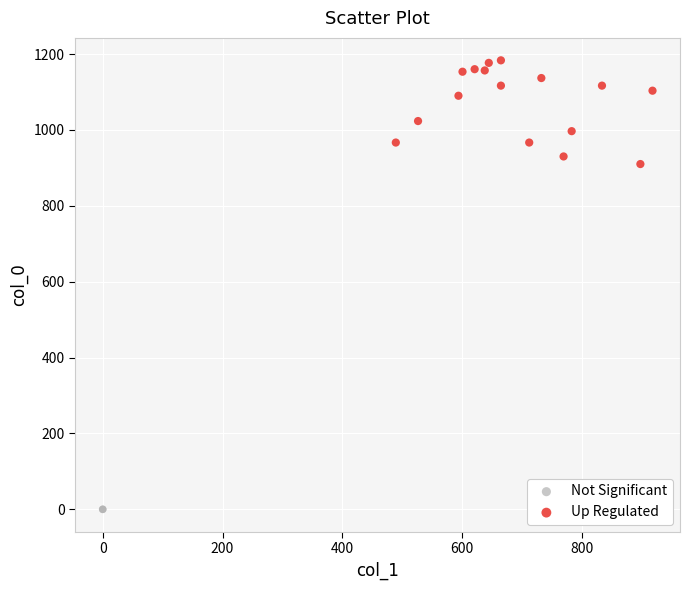

Which series contains the lowest Y value?

Not Significant